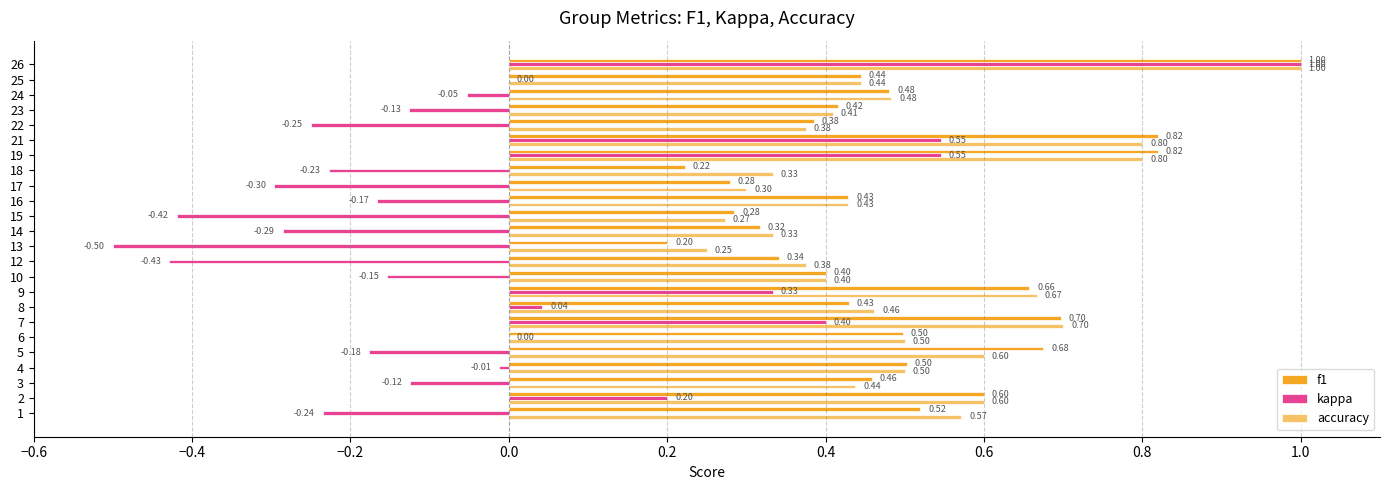

Is the value of accuracy at 13 greater than the value of kappa at 17?

Yes